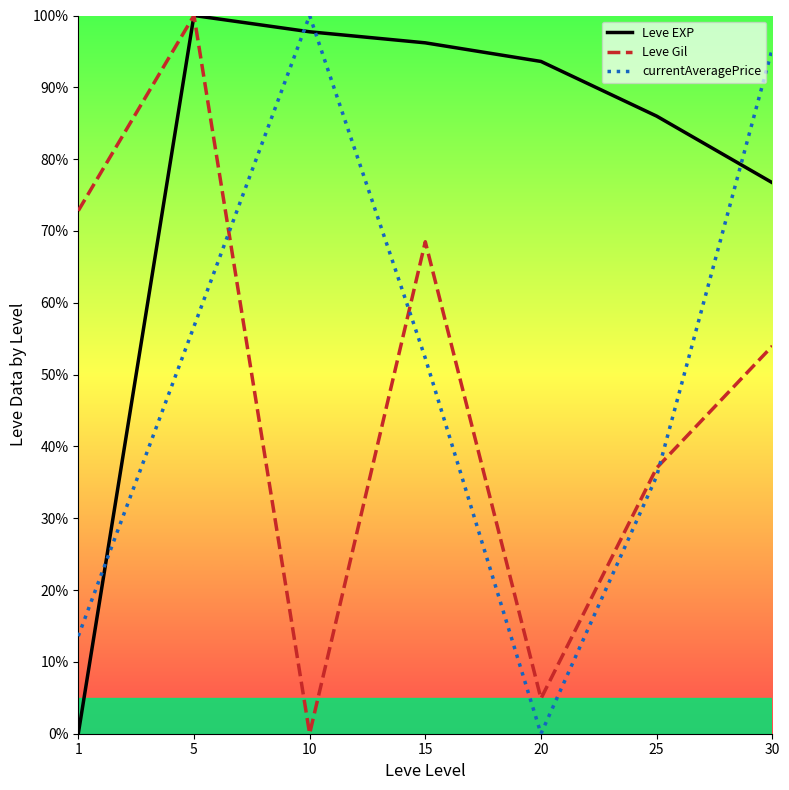

Is it true that currentAveragePrice equals 158.0 at 30?

False